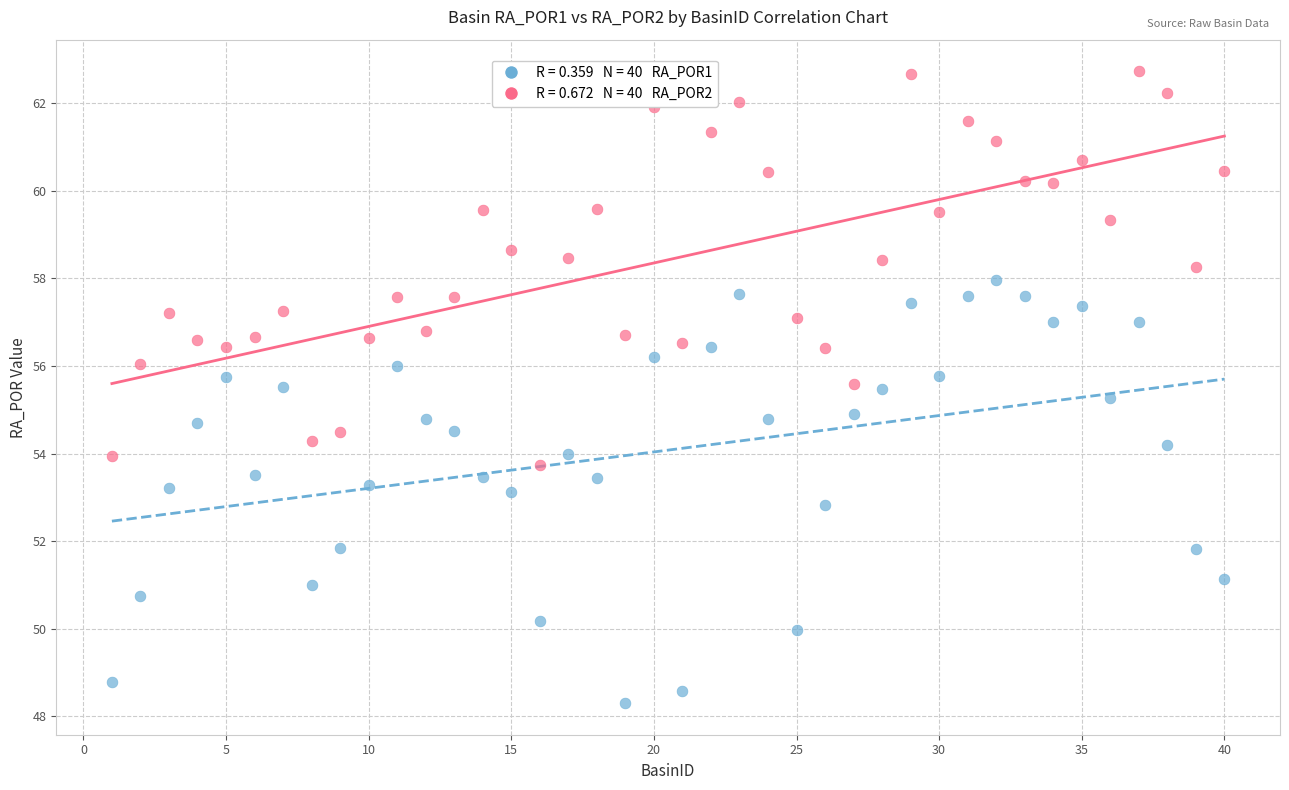

Across all data points, what is the range of X values (max minus min)?

39.0